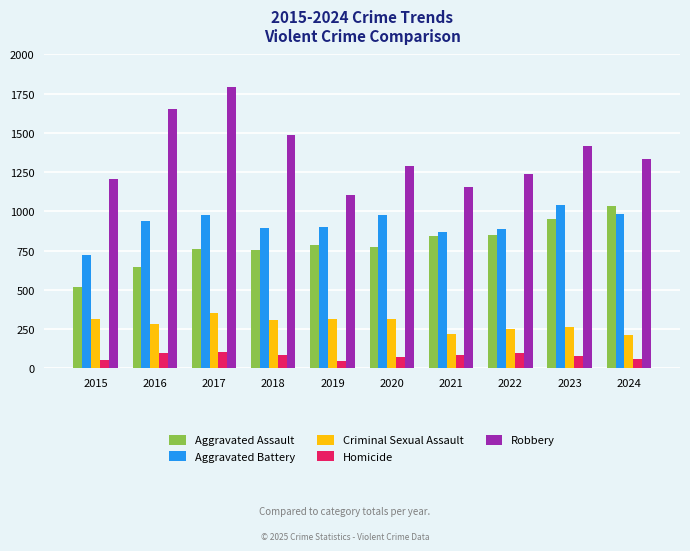

What is the total value across all series at 2020?

3427